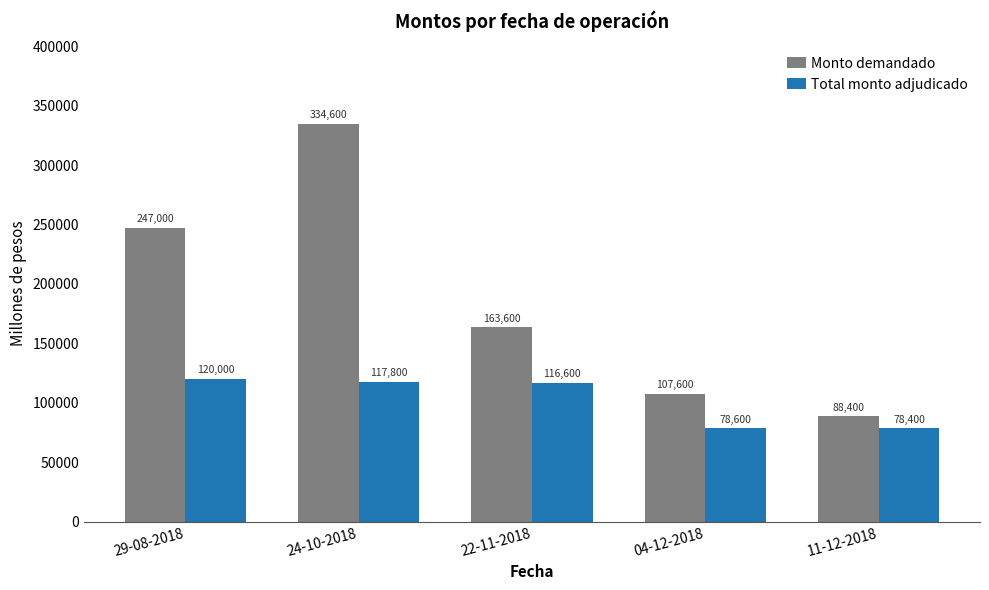

Is it true that Monto demandado equals 334600 at 24-10-2018?

True